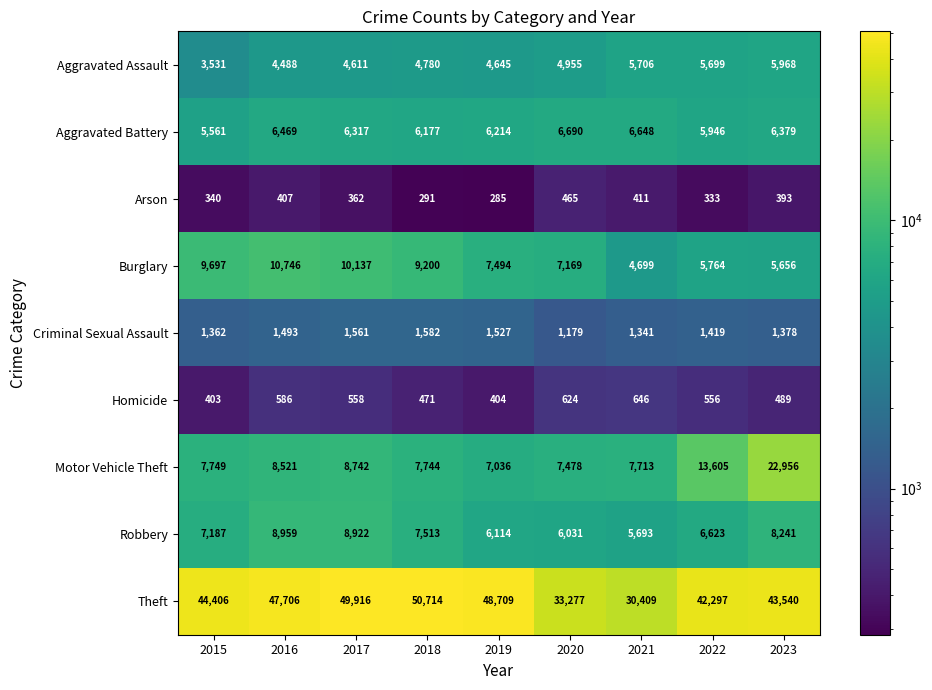

What is the average value of the Aggravated Battery series?

6267